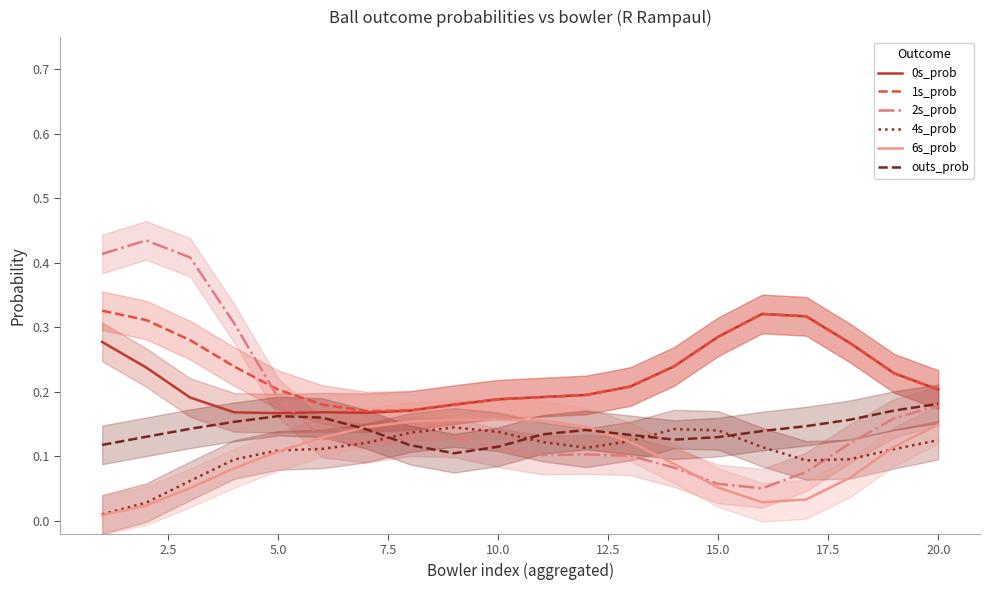

What is the value of the 2s_prob point at the 9th from the left?

0.1